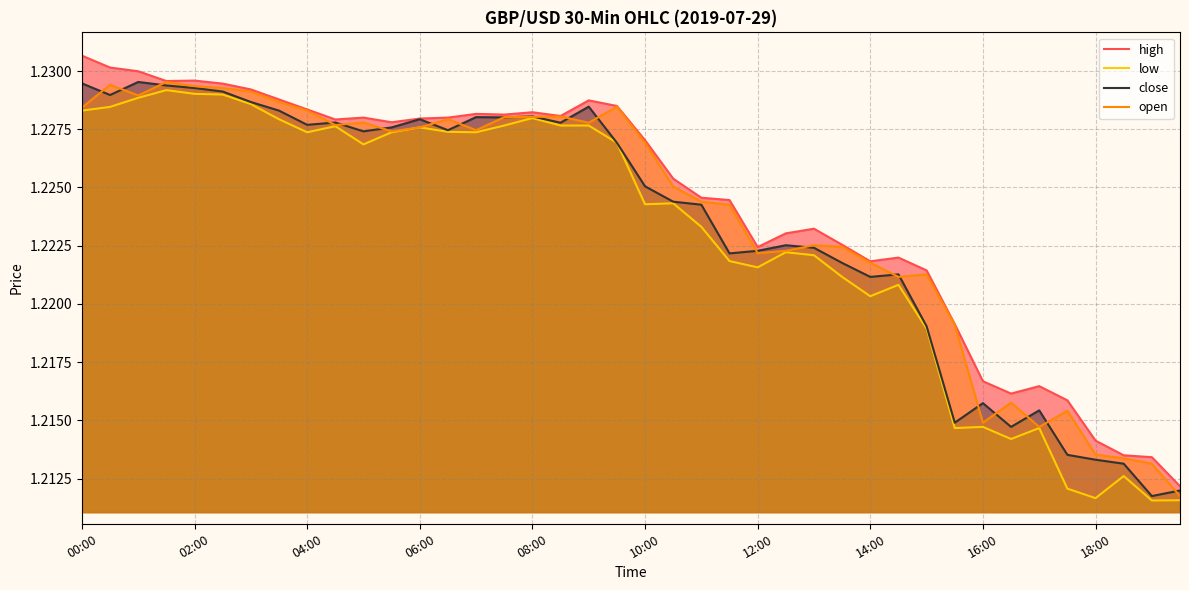

True or false: open has a value of 2.0 at 04:00.

False